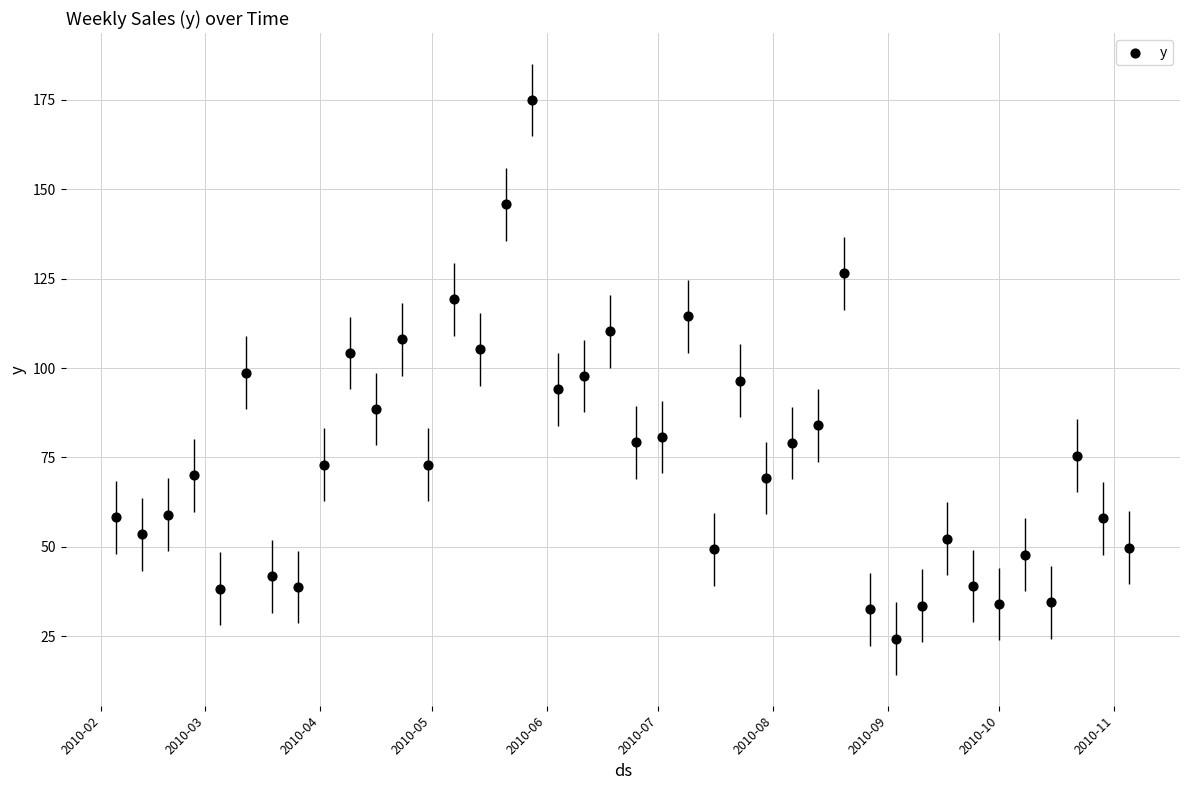

What is the range of X values (max minus min)?

273.0